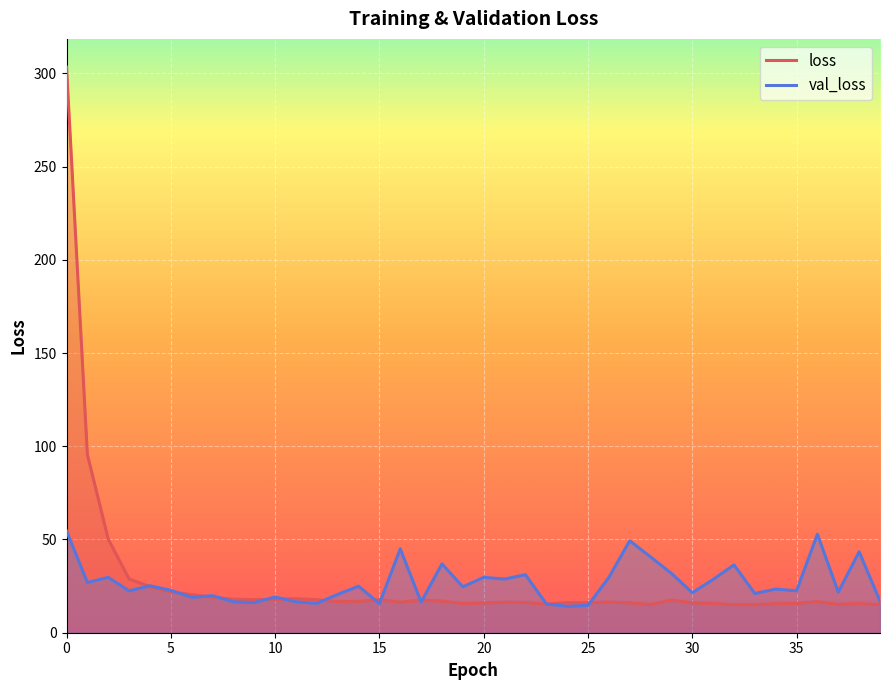

How many lines are shown in the chart?

2